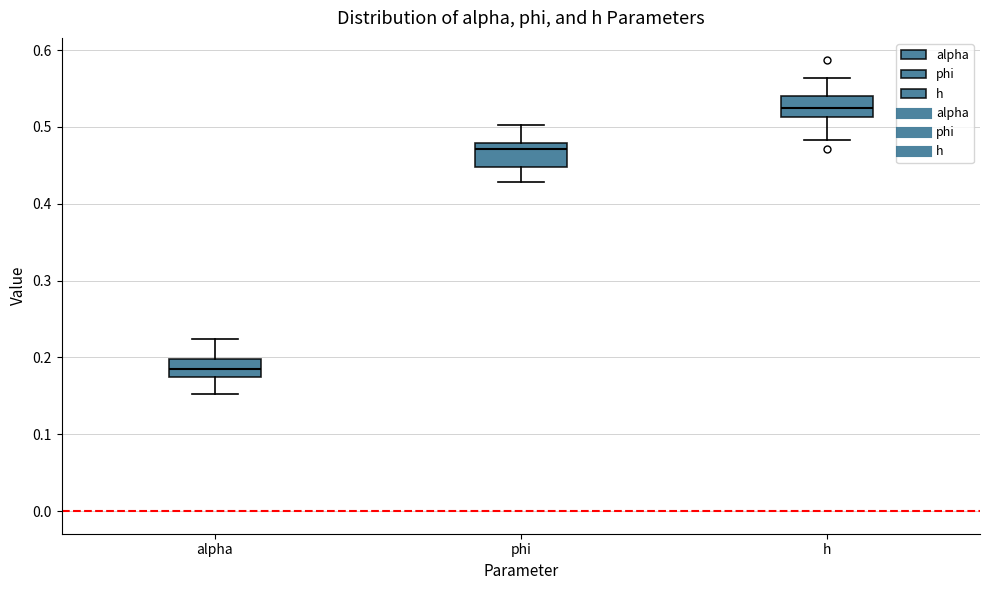

Where is the upper edge of the box for phi on the y-axis? The values are not printed on the chart, so give them approximately, as read against the axis.

0.48